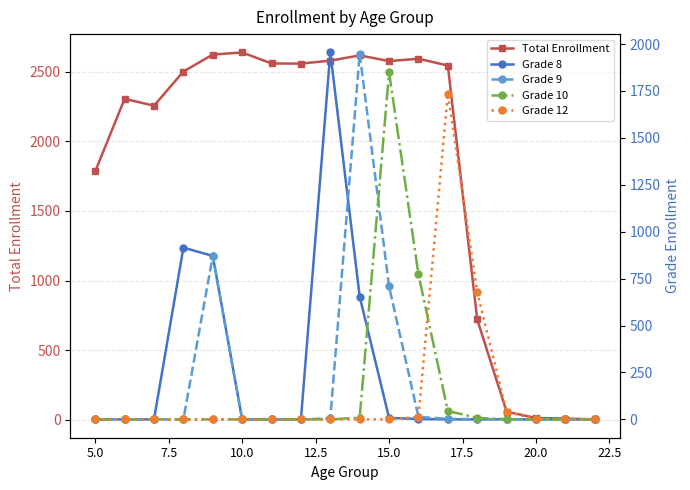

The Grade 10 series shows -679 at 16. True or false?

False